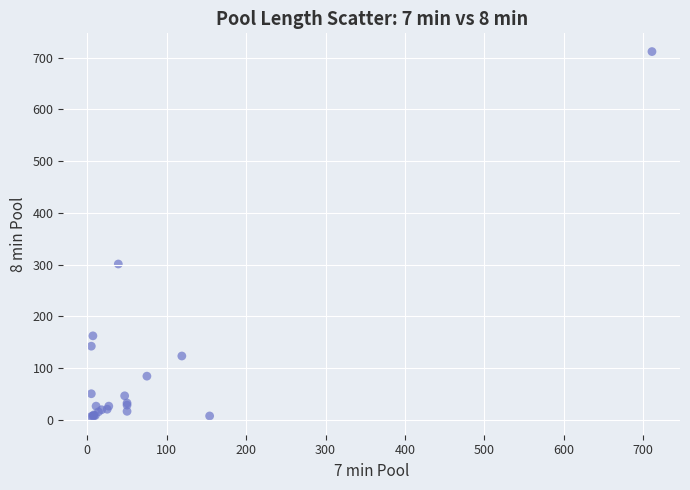

What Y value in the scatter plot is closest to 359?

301